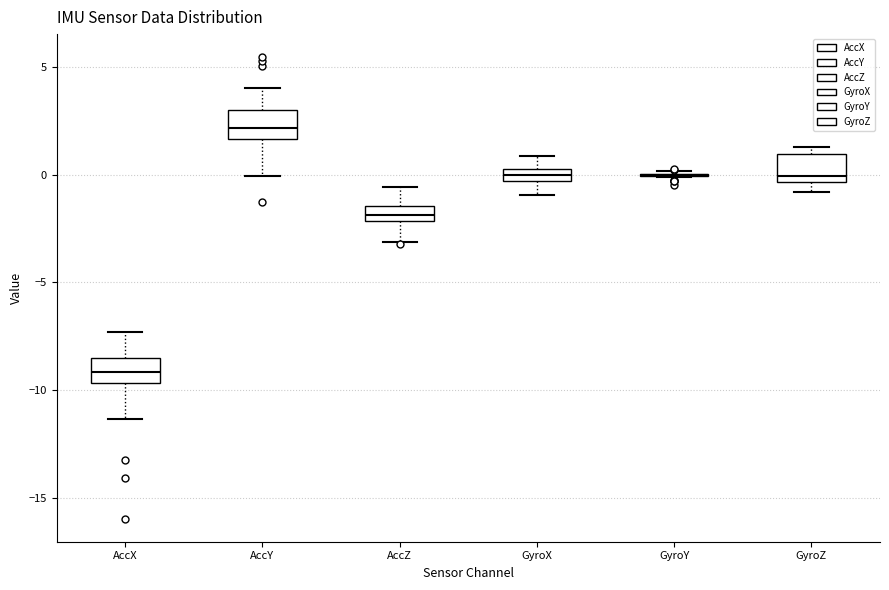

Where does the median line of the box for AccY sit on the y-axis? The values are not printed on the chart, so give them approximately, as read against the axis.

2.0